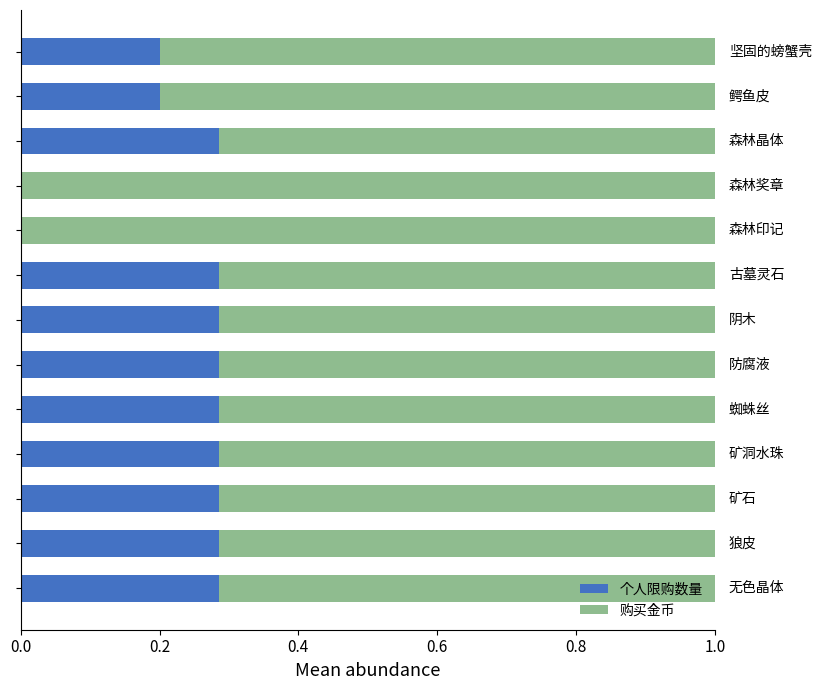

What are all the series names shown in the legend?

个人限购数量, 购买金币